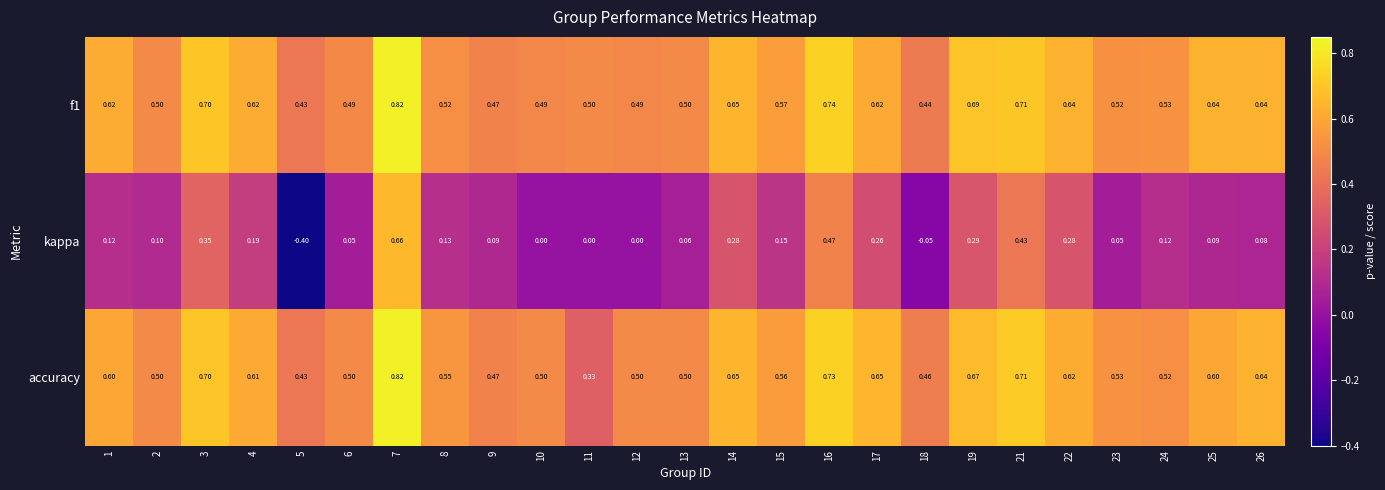

Is the value of kappa at 4 greater than the value of f1 at 10?

No